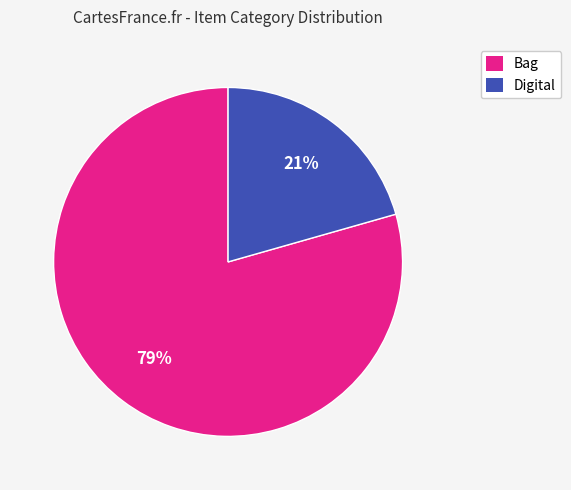

What percentage is the Digital slice, to the nearest percent?

21%